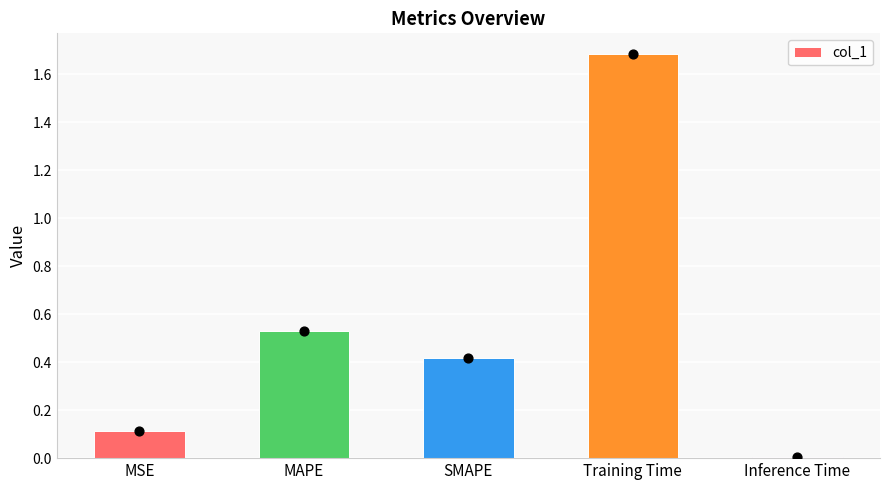

What is the change in value from MSE to SMAPE?

+0.3